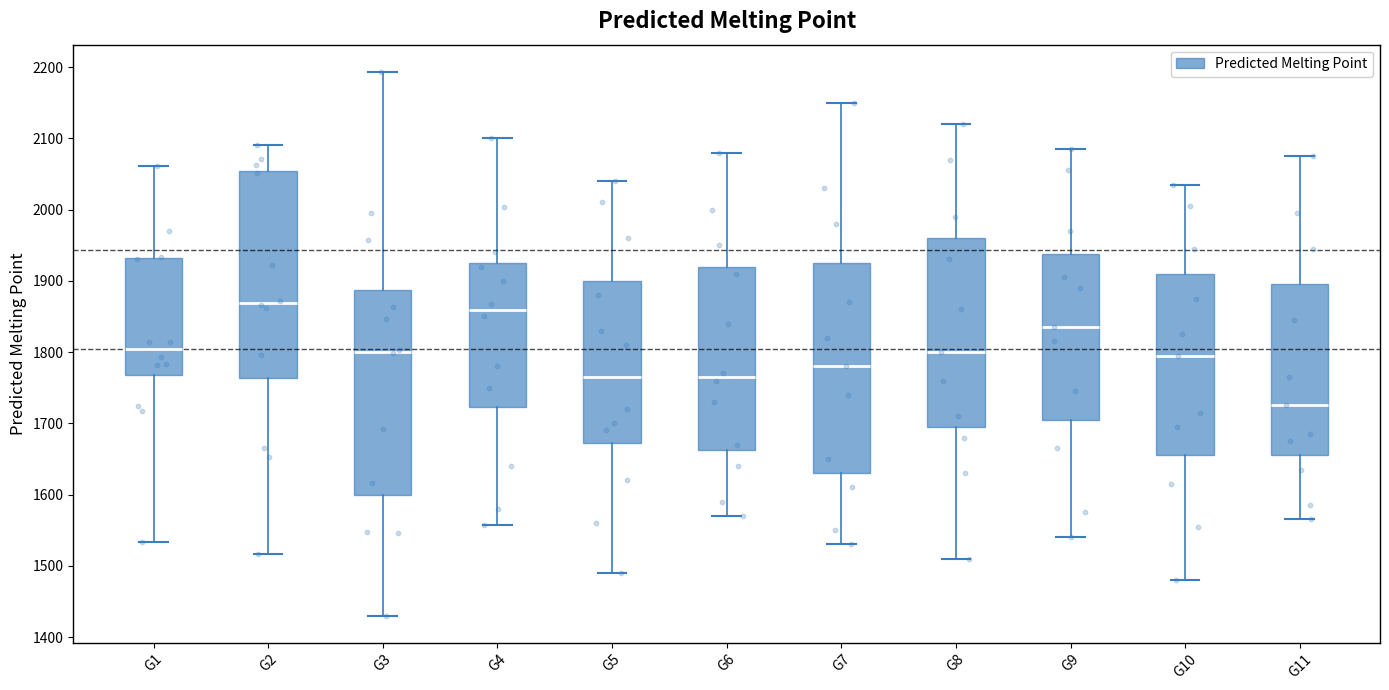

Where does the median line of the box for G1 sit on the y-axis? The values are not printed on the chart, so give them approximately, as read against the axis.

1800